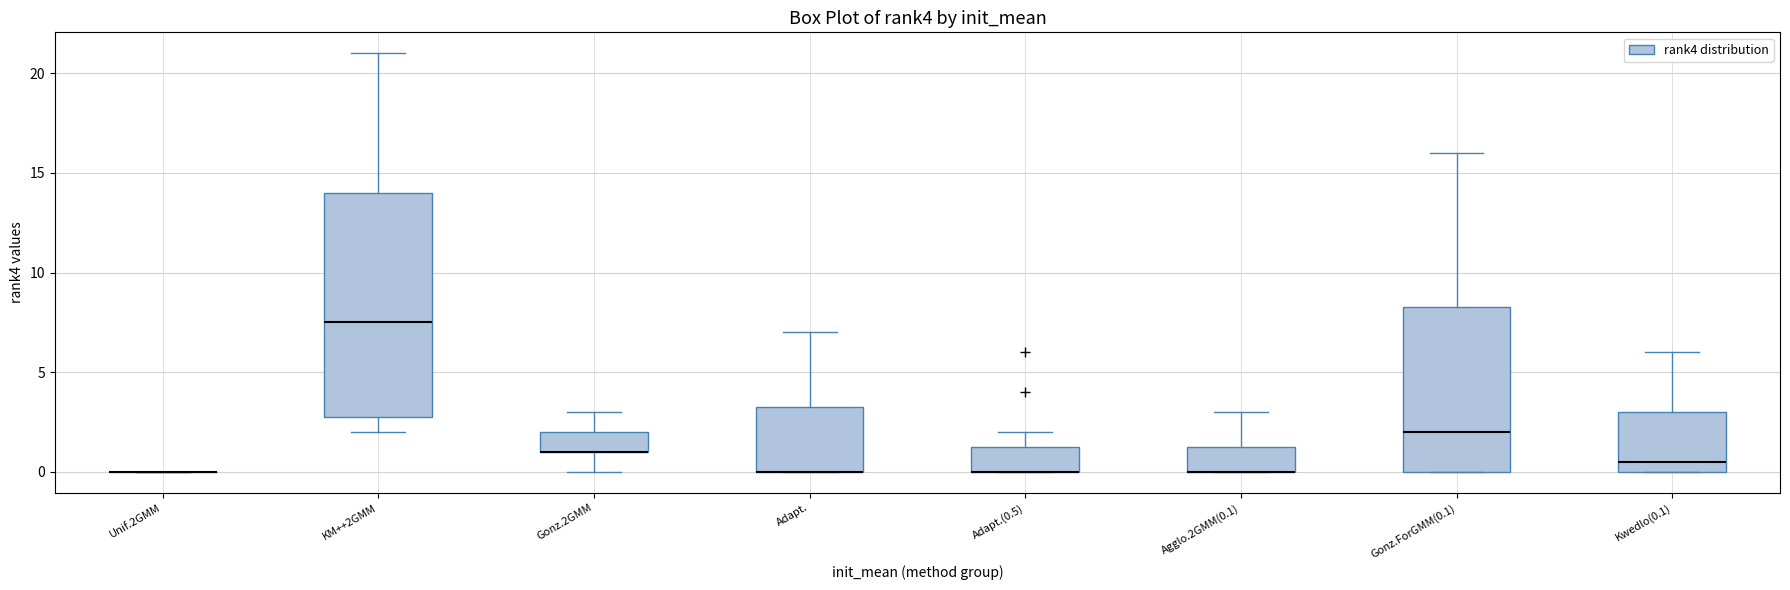

Which box is the tallest, from its lower edge to its upper edge?

KM++2GMM